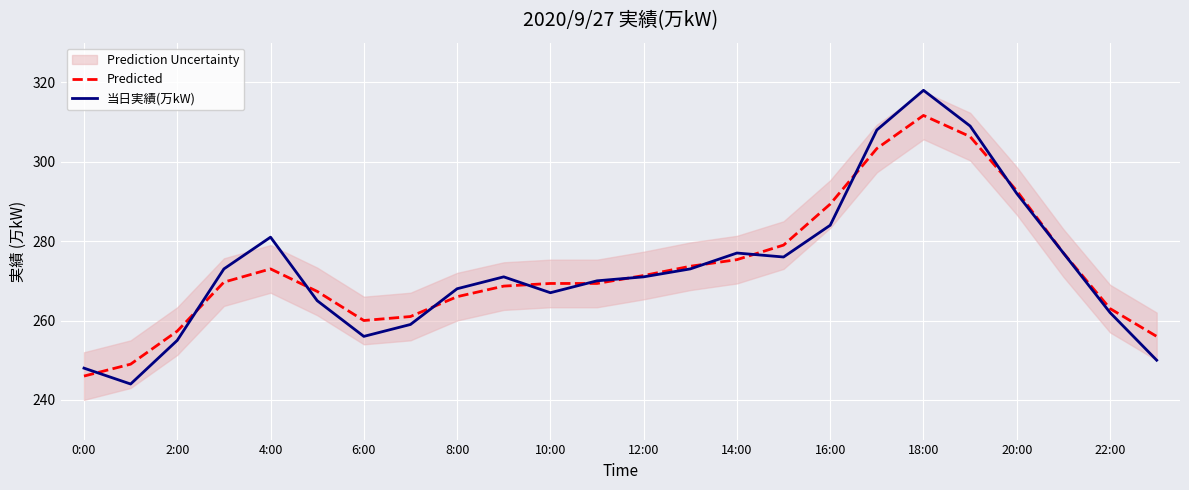

What is the highest value of the 当日実績(万kW) series?

318.0